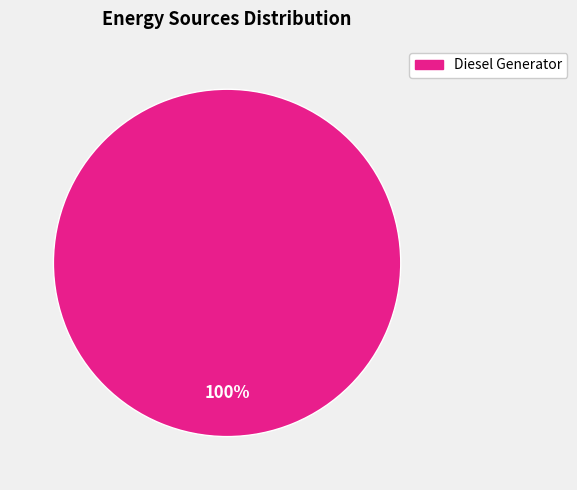

Is there any slice that represents more than half of the pie?

Yes